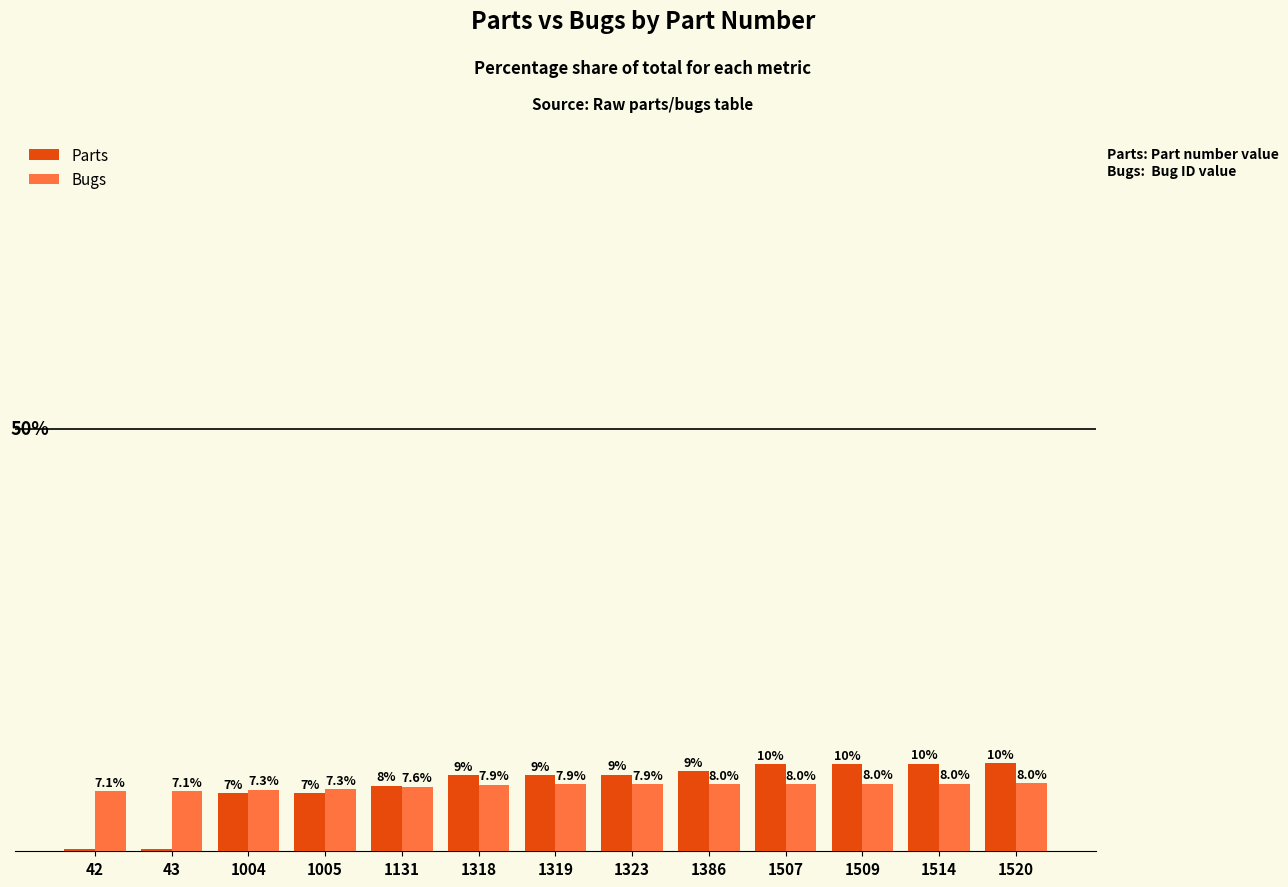

Rank the series at 1509 from lowest to highest value.

Bugs, Parts